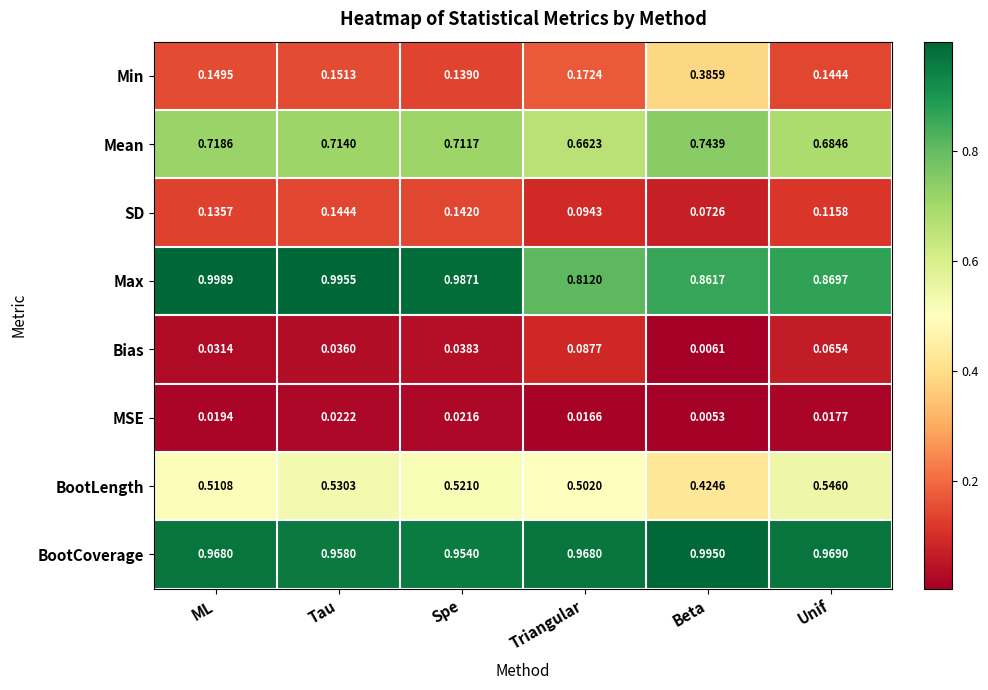

At how many categories does at least one series exceed 0?

6